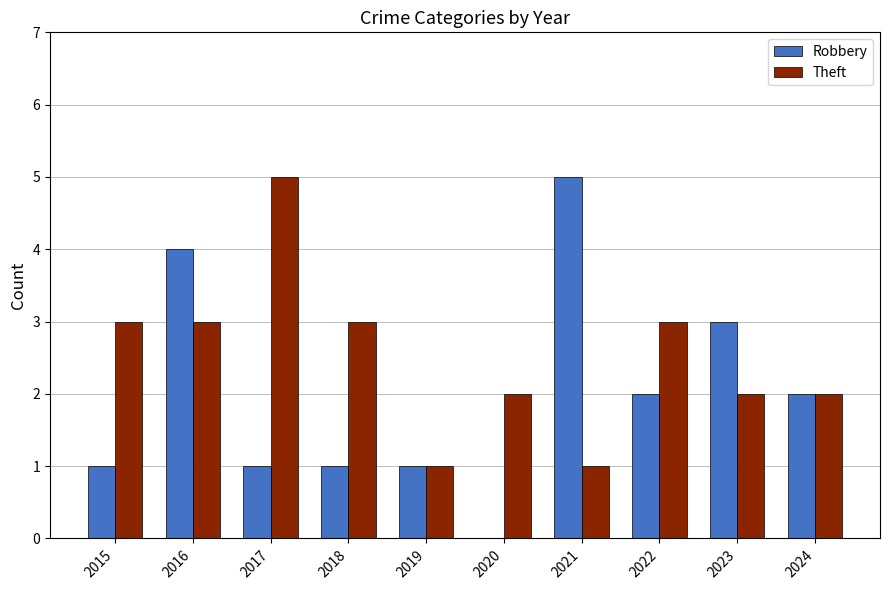

At which category is the sum across all series the highest?

2016